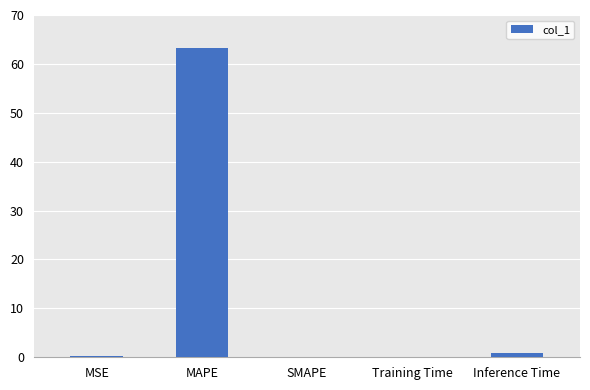

The chart shows a value of 0.0 at SMAPE. True or false?

True